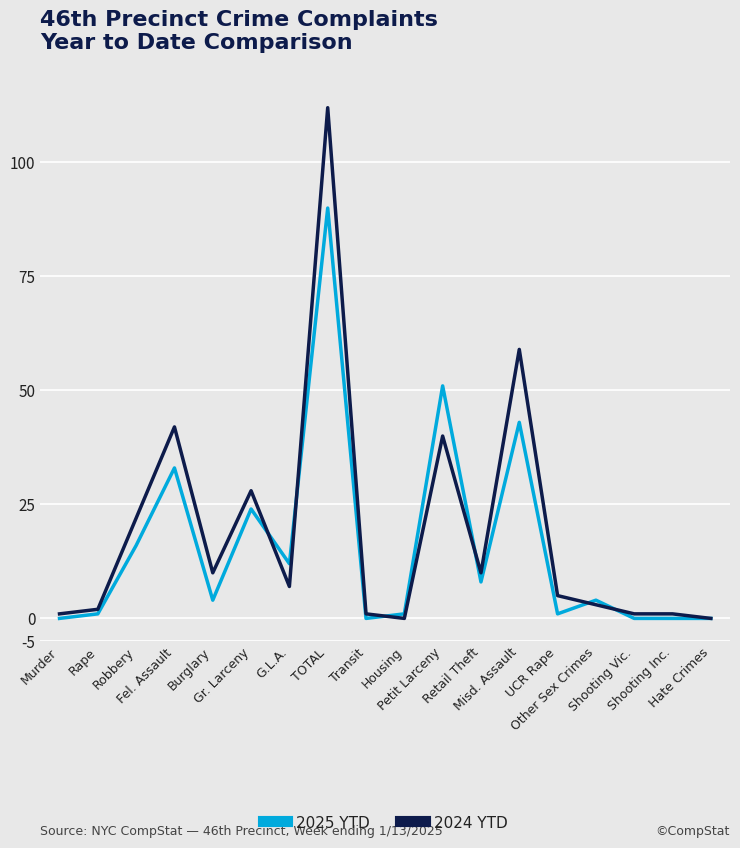

What is the highest value of the 2024 YTD series?

112